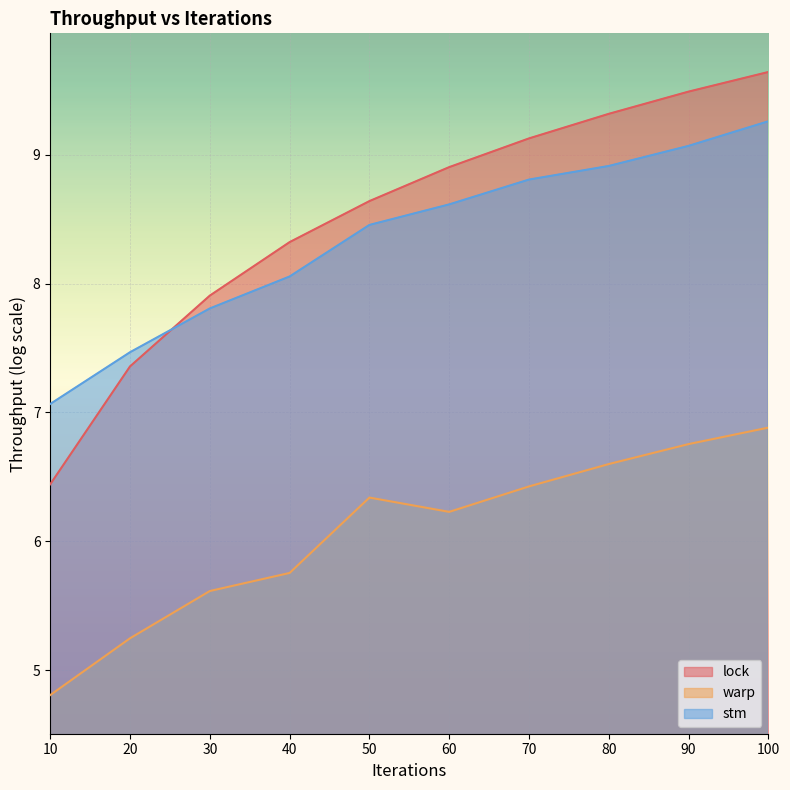

Between 90 and 20, which is larger?

90